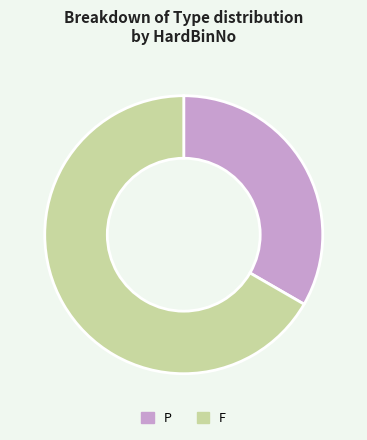

Does any single category account for the majority?

Yes